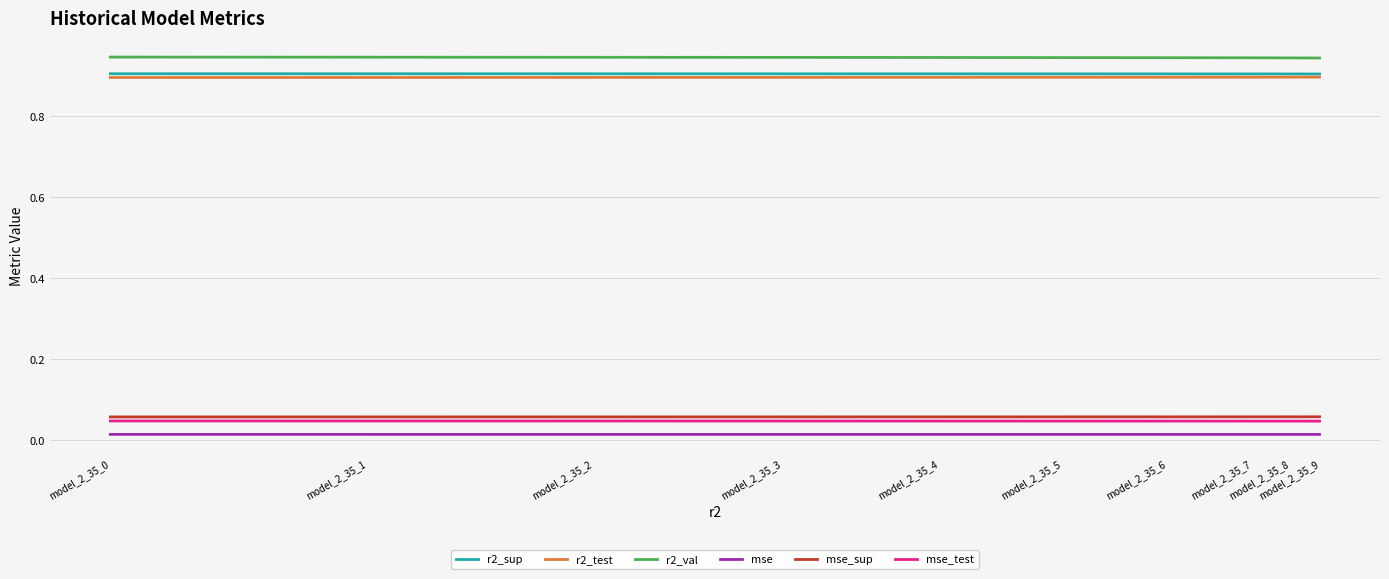

True or false: r2_sup and r2_val cross at least once.

False